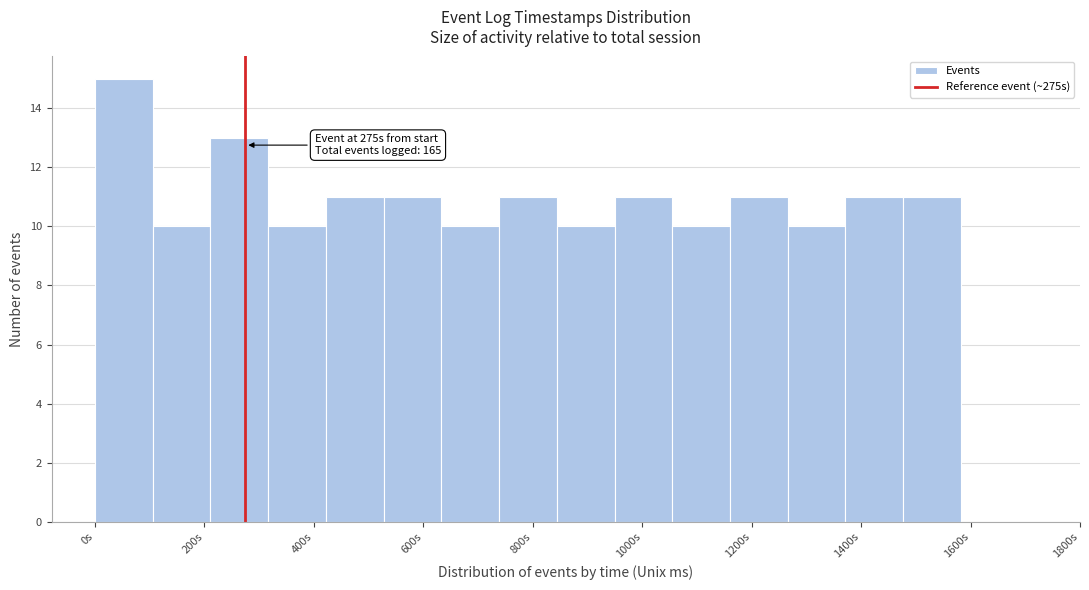

Which range on the x-axis has the tallest bar?

0 to 100